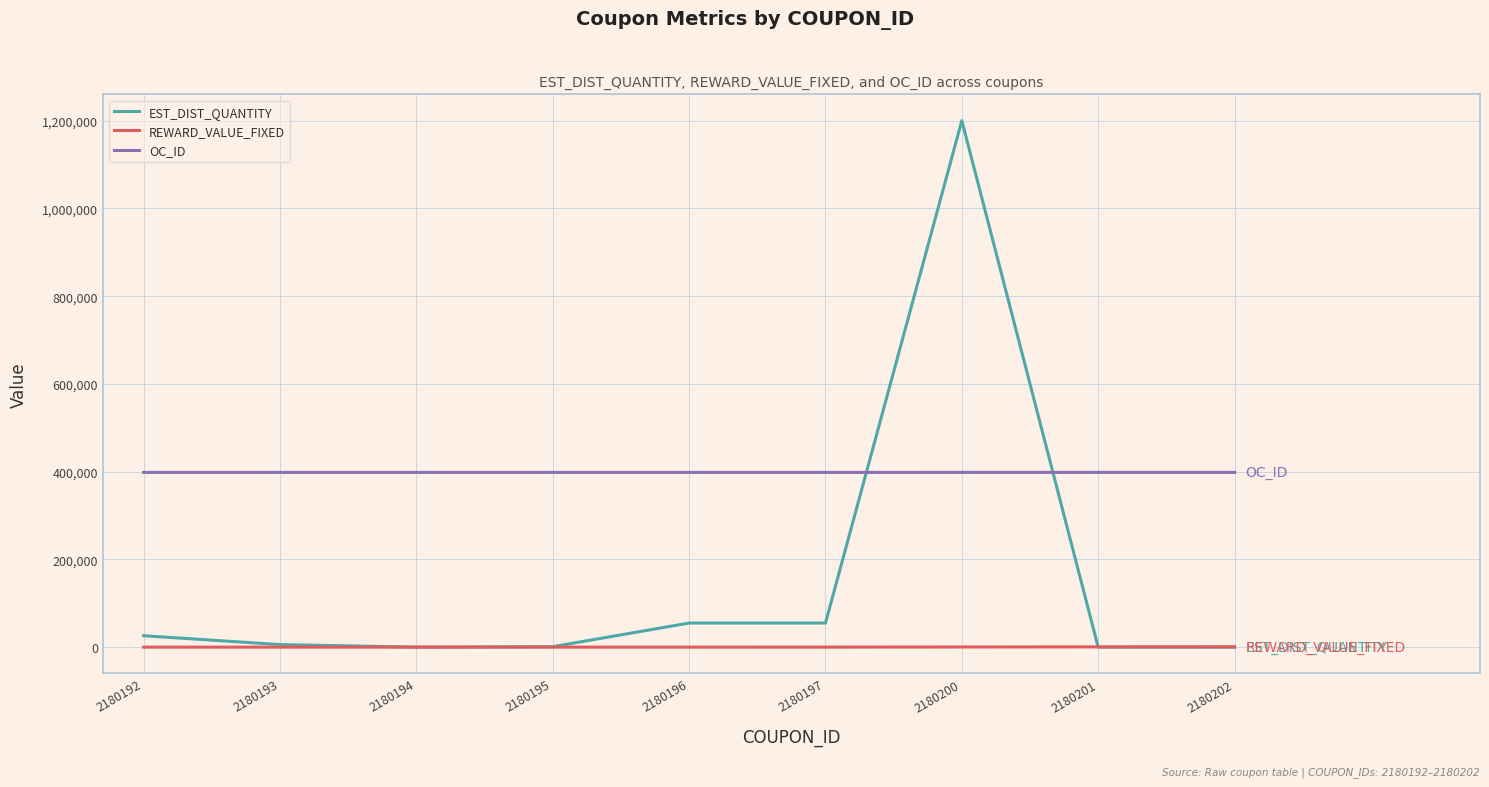

Which series has the widest spread of values?

EST_DIST_QUANTITY